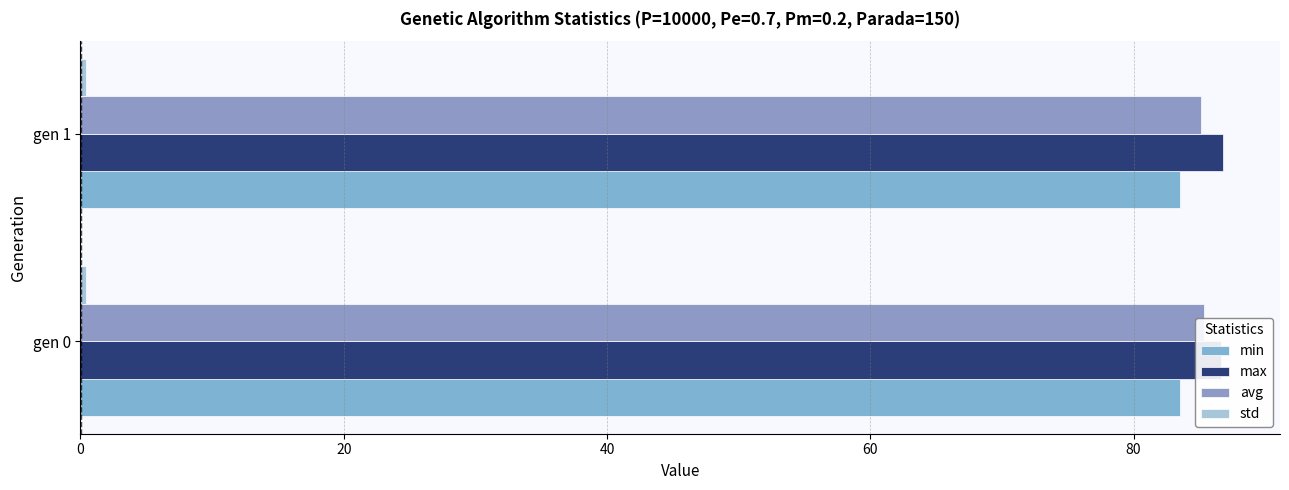

How many distinct data groups are displayed?

4